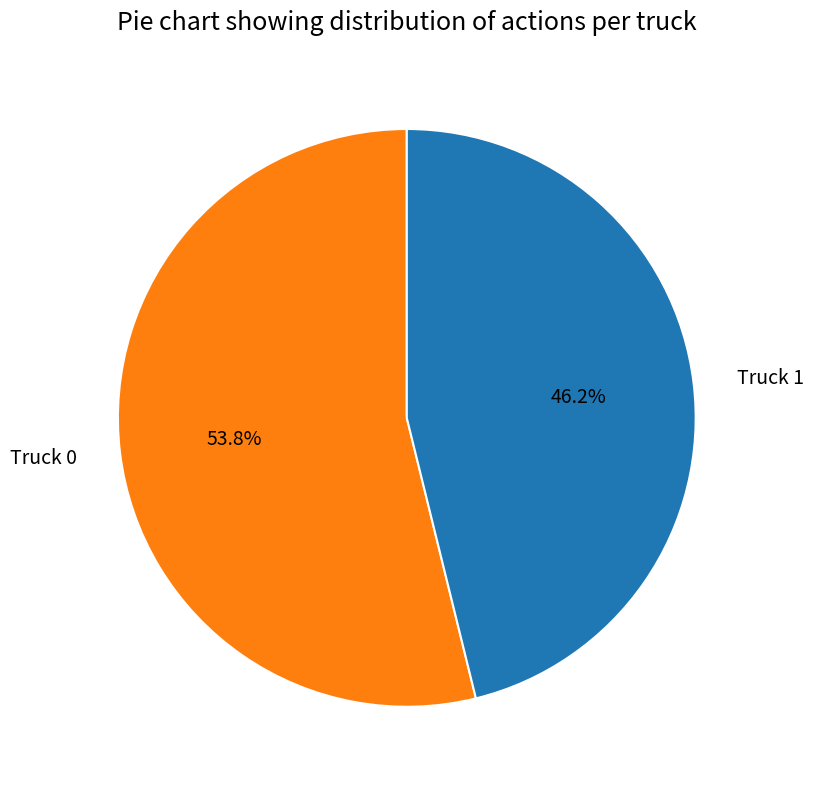

How many slices are in this pie chart?

2